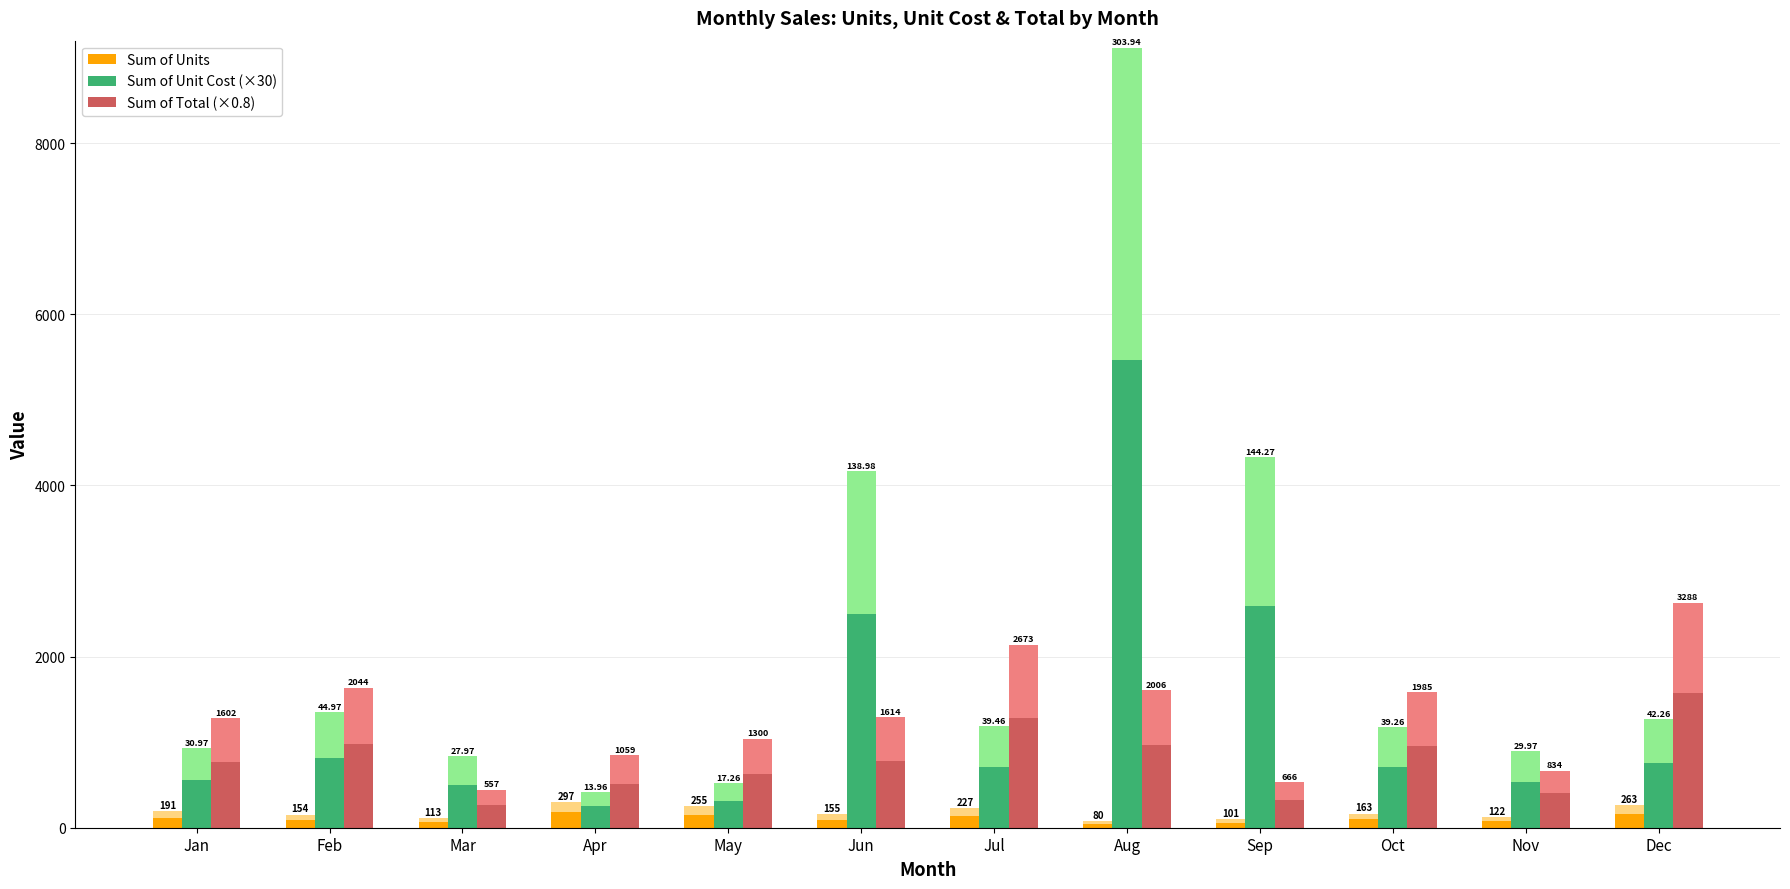

How many categories are shown in the chart?

12